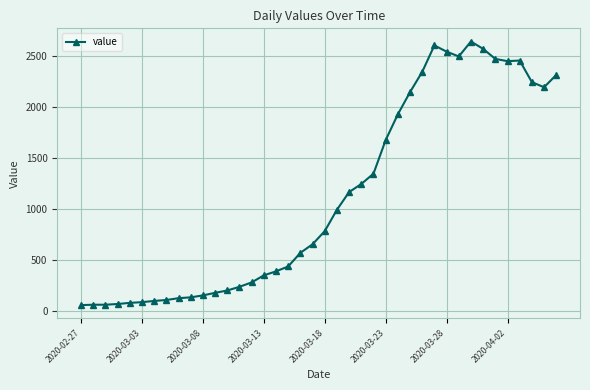

What is the value of the 16th point from the left?

352